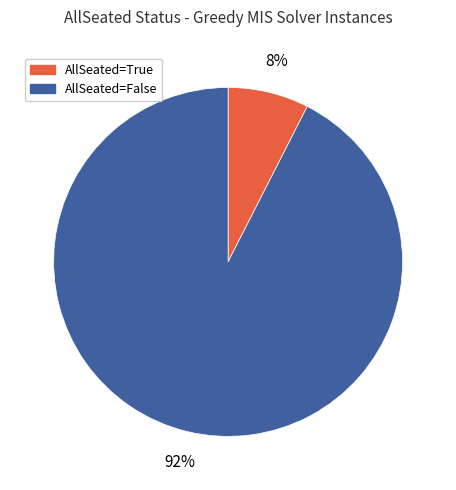

Is there a majority slice in this chart?

Yes